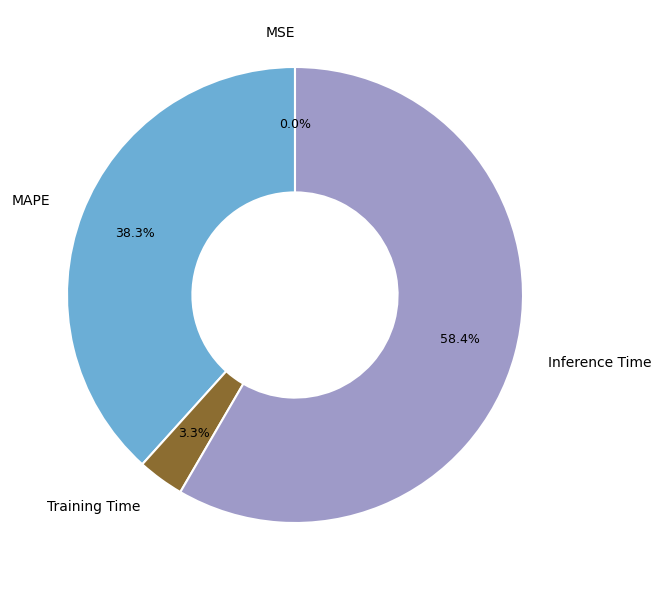

To the nearest percent, what is the difference between the largest and smallest slice percentages?

58%